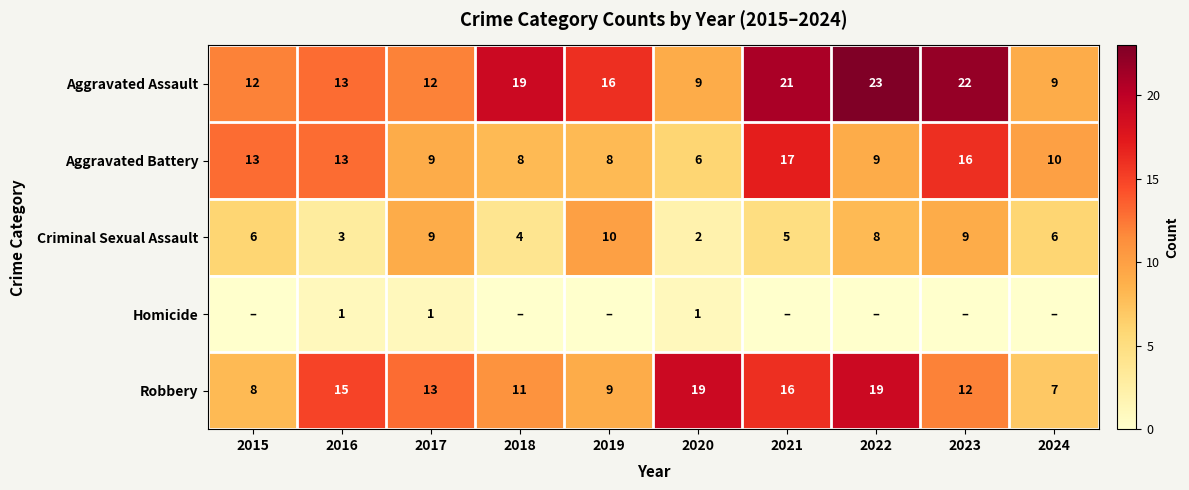

How many data points in Criminal Sexual Assault are less than 6?

4